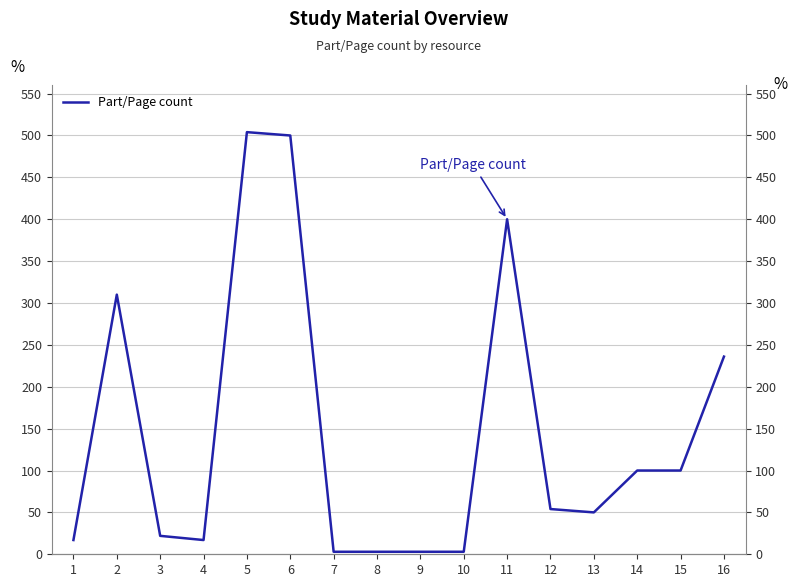

Which label corresponds to the largest value in the chart?

5